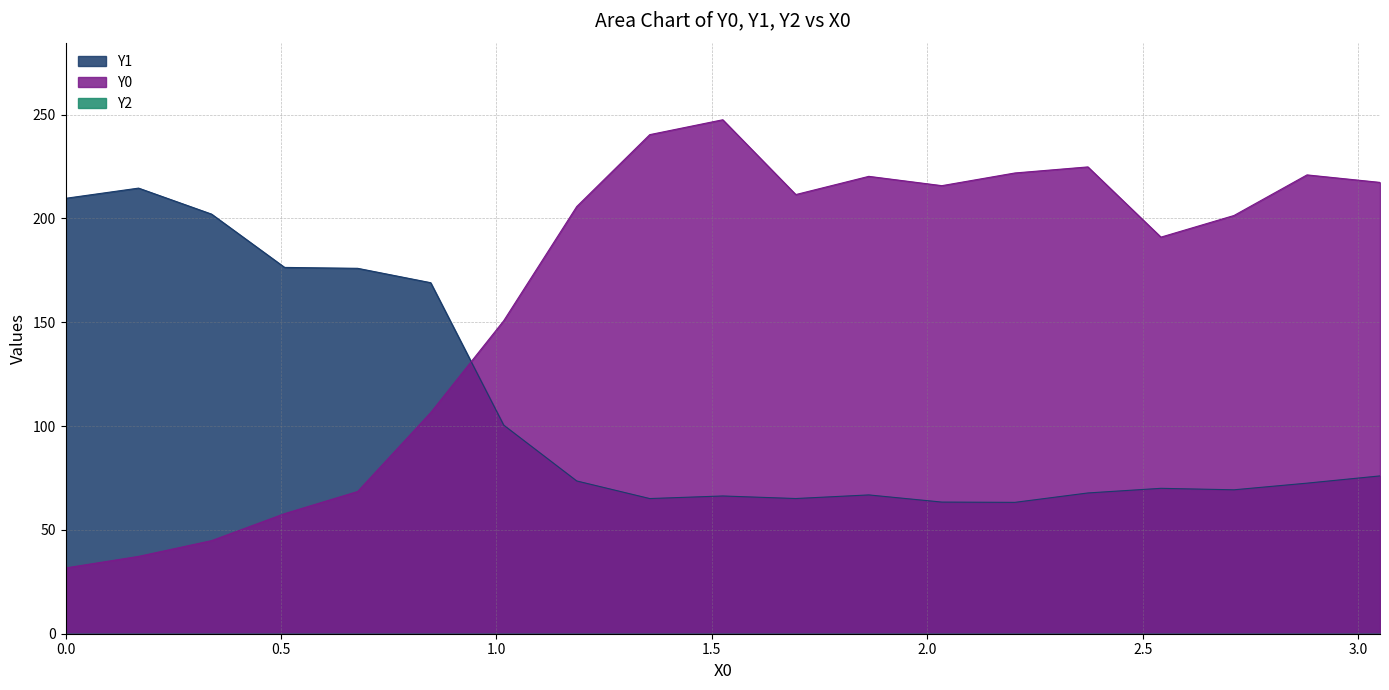

True or false: Y0 has more than 1 points higher than both neighbors.

True